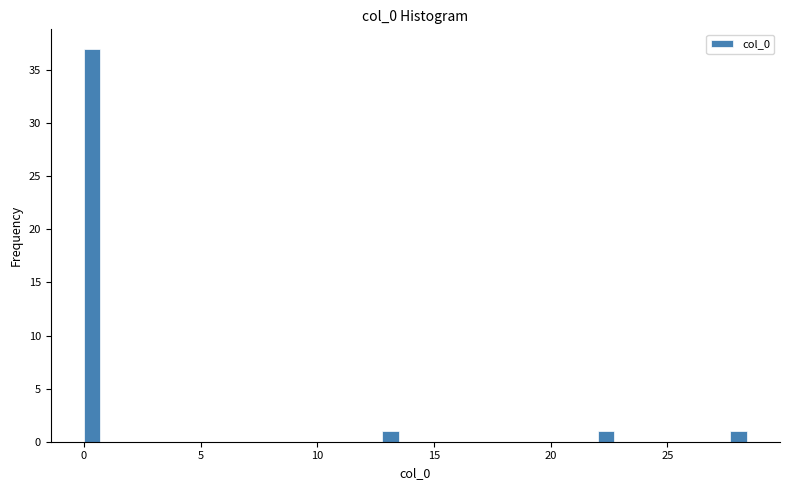

Read against the x-axis, roughly where is the centre of the tallest bar?

0.5